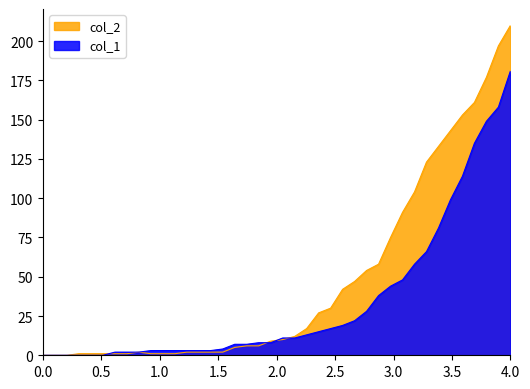

True or false: col_2 has more than 0 points higher than both neighbors.

True